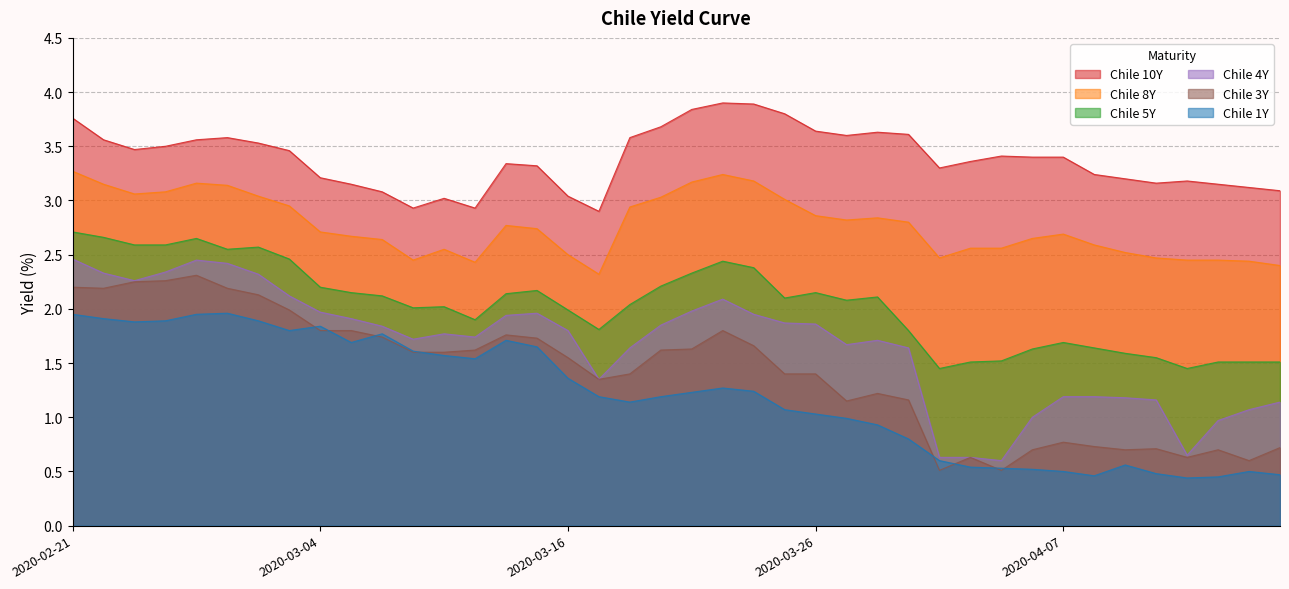

How many lines are shown in the chart?

6